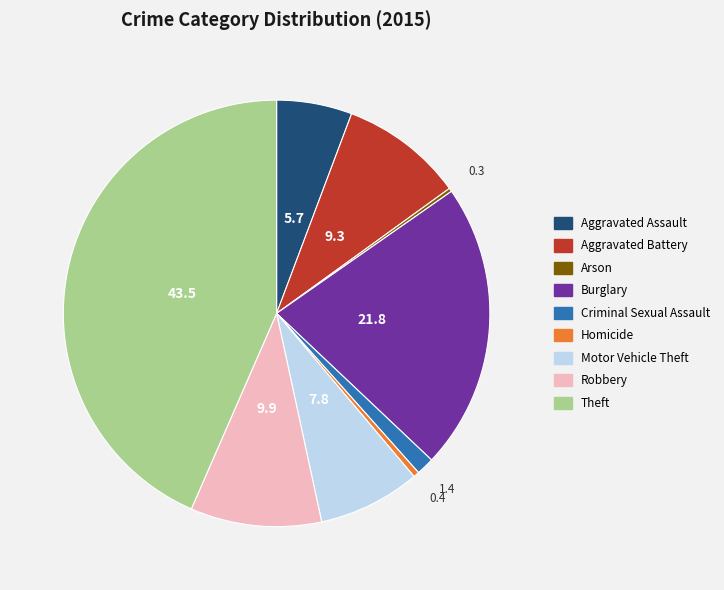

What is the ratio of the value at Motor Vehicle Theft to the value at Aggravated Assault?

1.4